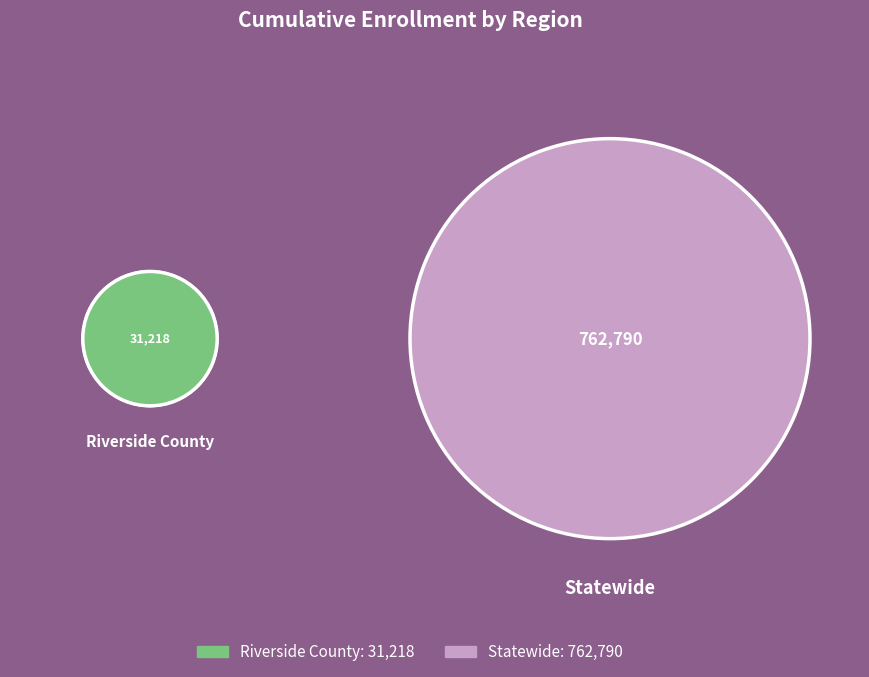

What is the majority slice?

Statewide